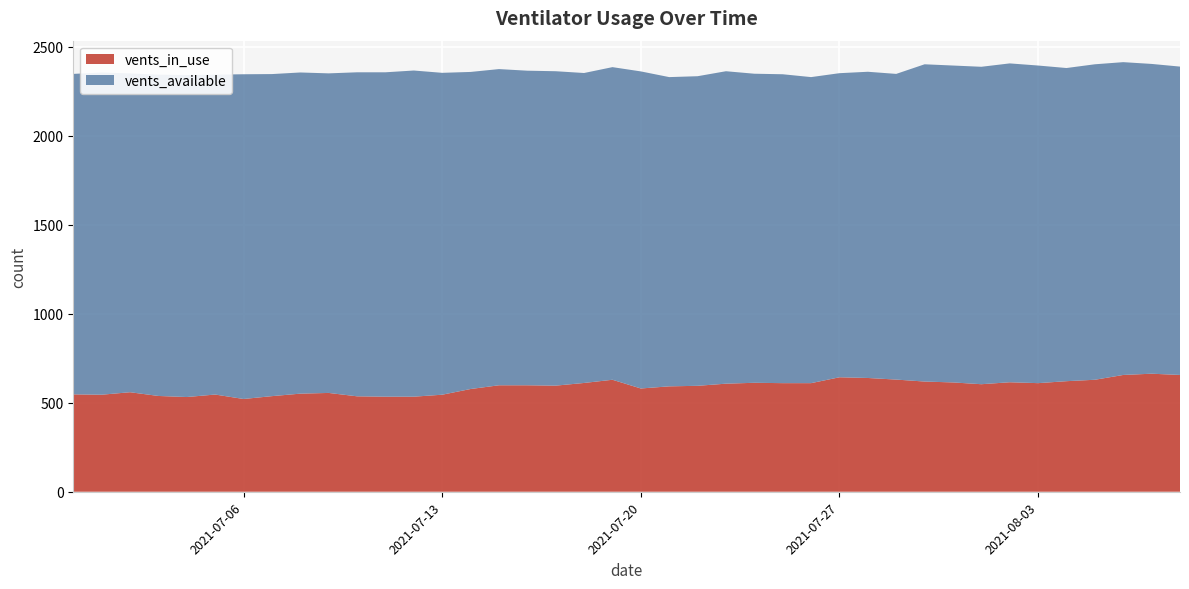

Reading right to left, transcribe all the data shown in this chart.

vents_in_use: 2021-06-30=547	2021-07-01=545	2021-07-02=559	2021-07-03=538	2021-07-04=532	2021-07-05=546	2021-07-06=521	2021-07-07=537	2021-07-08=551	2021-07-09=555	2021-07-10=536	2021-07-11=534	2021-07-12=534	2021-07-13=545	2021-07-14=577	2021-07-15=598	2021-07-16=598	2021-07-17=596	2021-07-18=611	2021-07-19=629	2021-07-20=580	2021-07-21=592	2021-07-22=595	2021-07-23=607	2021-07-24=612	2021-07-25=610	2021-07-26=610	2021-07-27=643	2021-07-28=639	2021-07-29=630	2021-07-30=619	2021-07-31=614	2021-08-01=604	2021-08-02=615	2021-08-03=610	2021-08-04=621	2021-08-05=629	2021-08-06=656	2021-08-07=663	2021-08-08=656
vents_available: 2021-06-30=1800	2021-07-01=1810	2021-07-02=1791	2021-07-03=1805	2021-07-04=1809	2021-07-05=1797	2021-07-06=1824	2021-07-07=1809	2021-07-08=1804	2021-07-09=1795	2021-07-10=1820	2021-07-11=1822	2021-07-12=1832	2021-07-13=1808	2021-07-14=1781	2021-07-15=1776	2021-07-16=1767	2021-07-17=1766	2021-07-18=1741	2021-07-19=1756	2021-07-20=1781	2021-07-21=1737	2021-07-22=1739	2021-07-23=1755	2021-07-24=1736	2021-07-25=1735	2021-07-26=1719	2021-07-27=1708	2021-07-28=1720	2021-07-29=1717	2021-07-30=1782	2021-07-31=1780	2021-08-01=1783	2021-08-02=1791	2021-08-03=1784	2021-08-04=1759	2021-08-05=1772	2021-08-06=1757	2021-08-07=1740	2021-08-08=1732